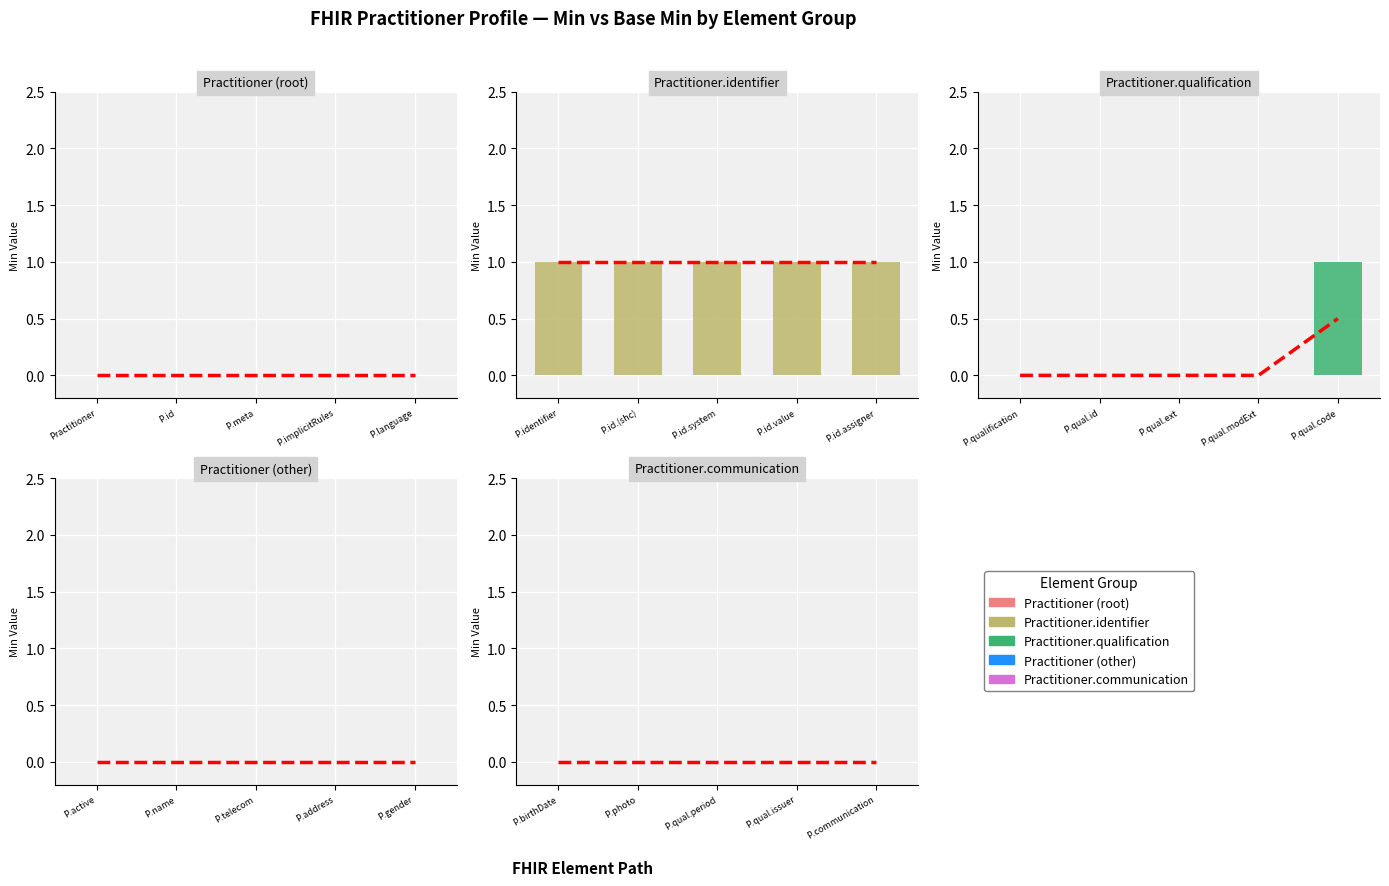

Rank the series by their maximum value, from lowest to highest.

Practitioner (root), Practitioner (other), Practitioner.communication, Practitioner.identifier, Practitioner.qualification